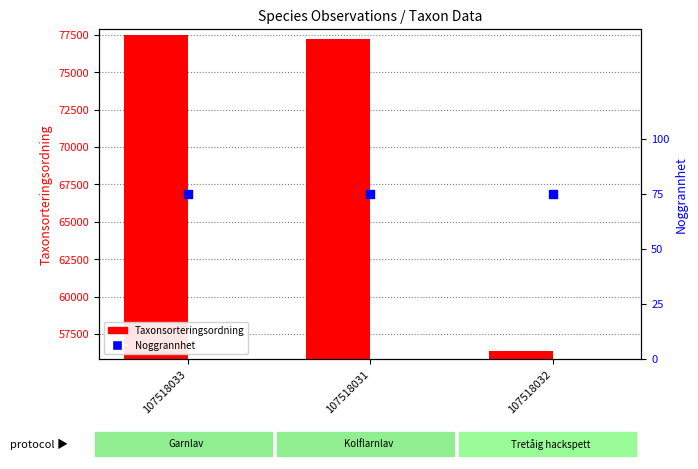

What are all the series names shown in the legend?

Taxonsorteringsordning, Noggrannhet